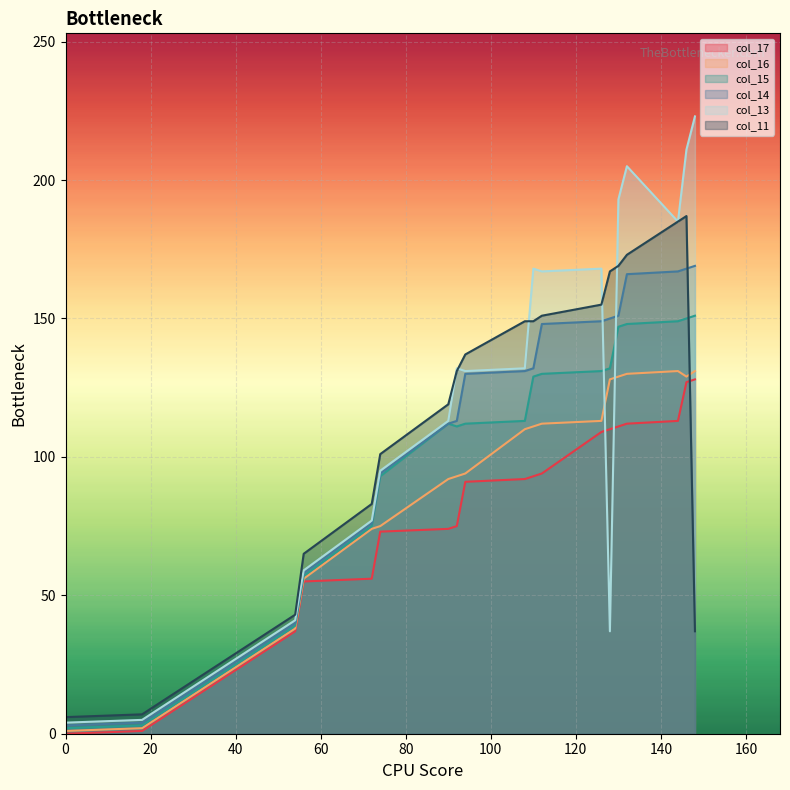

What is the difference between the highest and lowest values at 54?

6